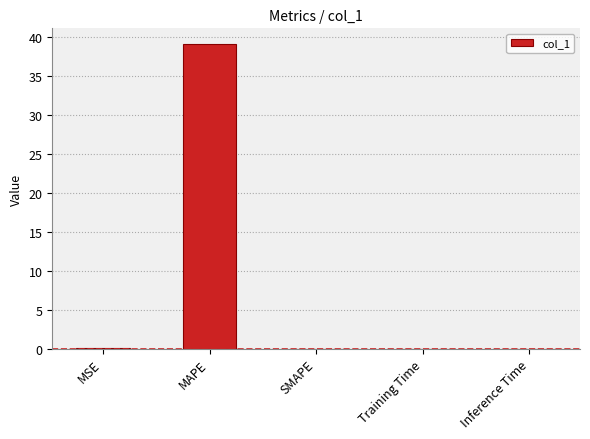

What is the maximum value shown in the chart?

39.2